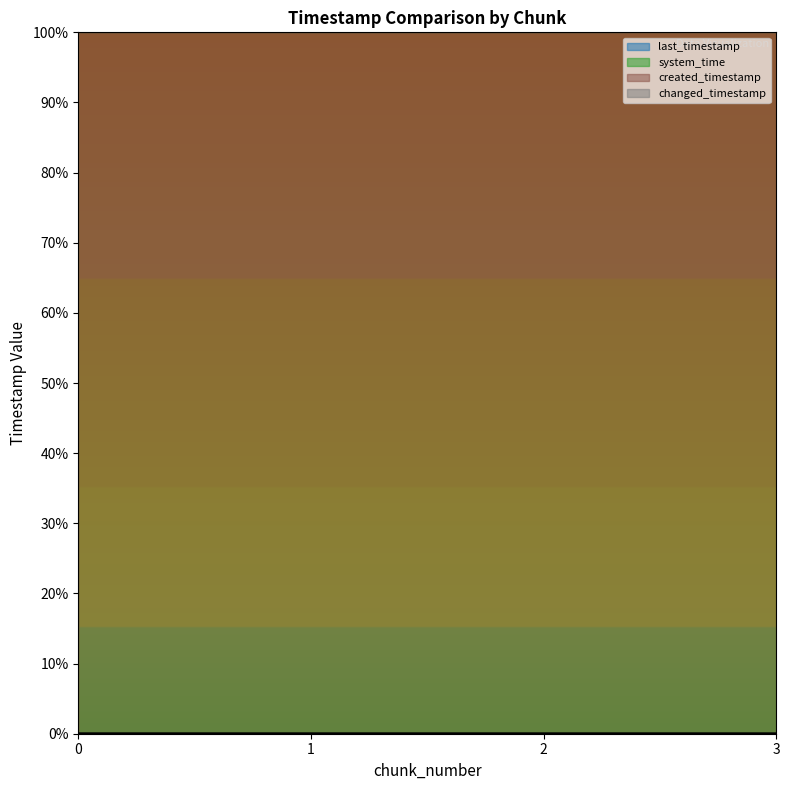

At which category is the sum across all series the highest?

3